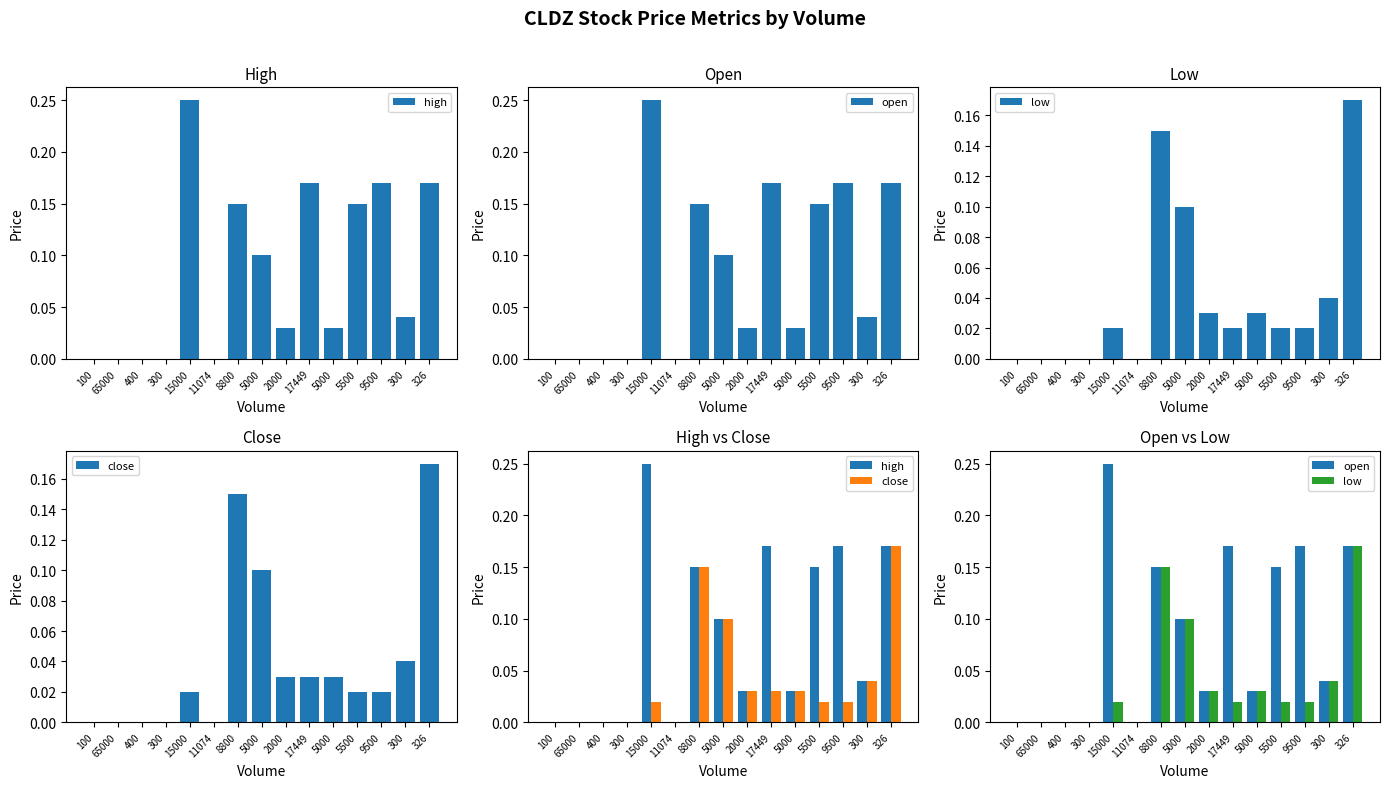

List the series in order of their peak value, highest first.

high, open, low, close